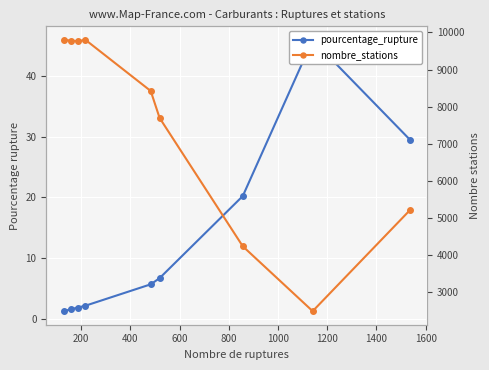

Which series changed the most between 1400 and 1600?

nombre_stations